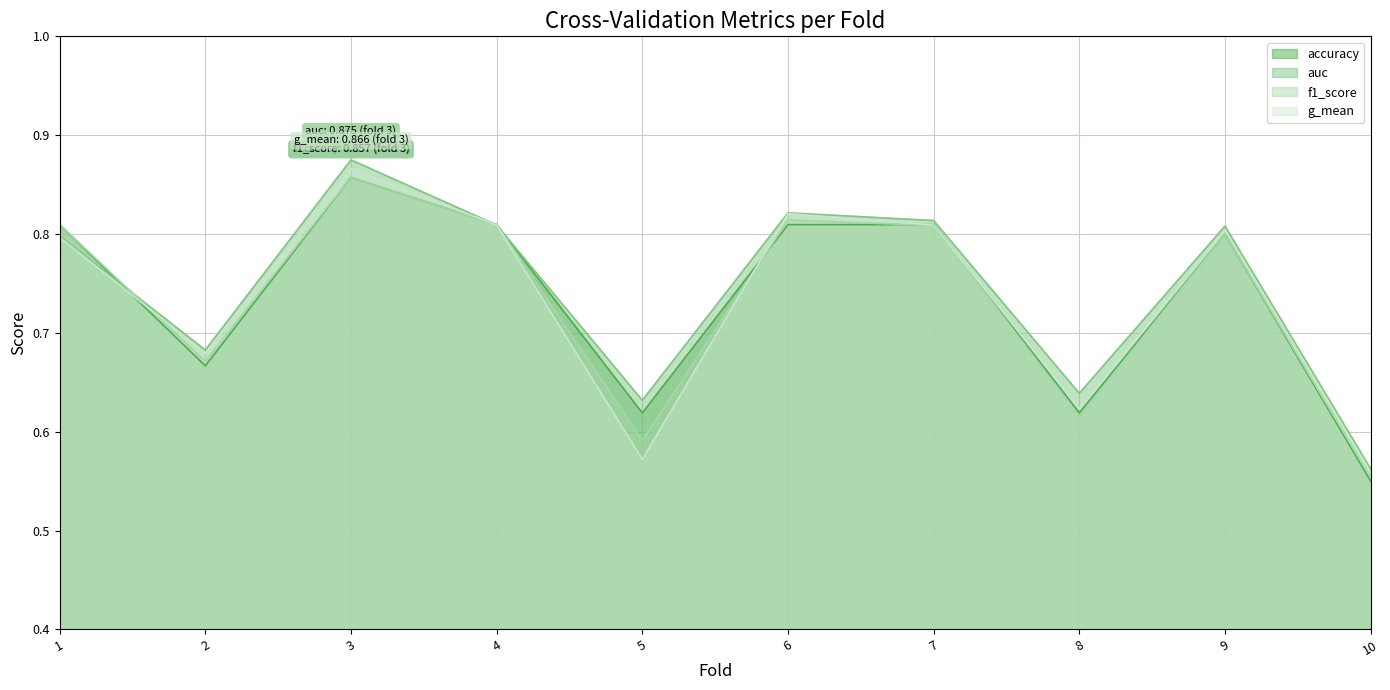

How many series are shown in this chart?

4